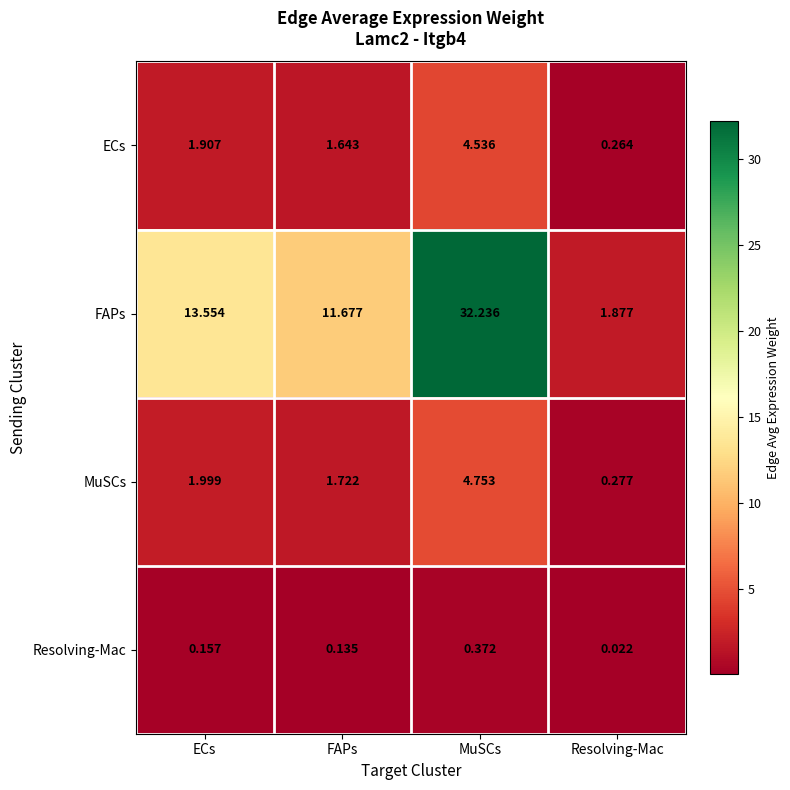

What is the total value across all series at Resolving-Mac?

2.4